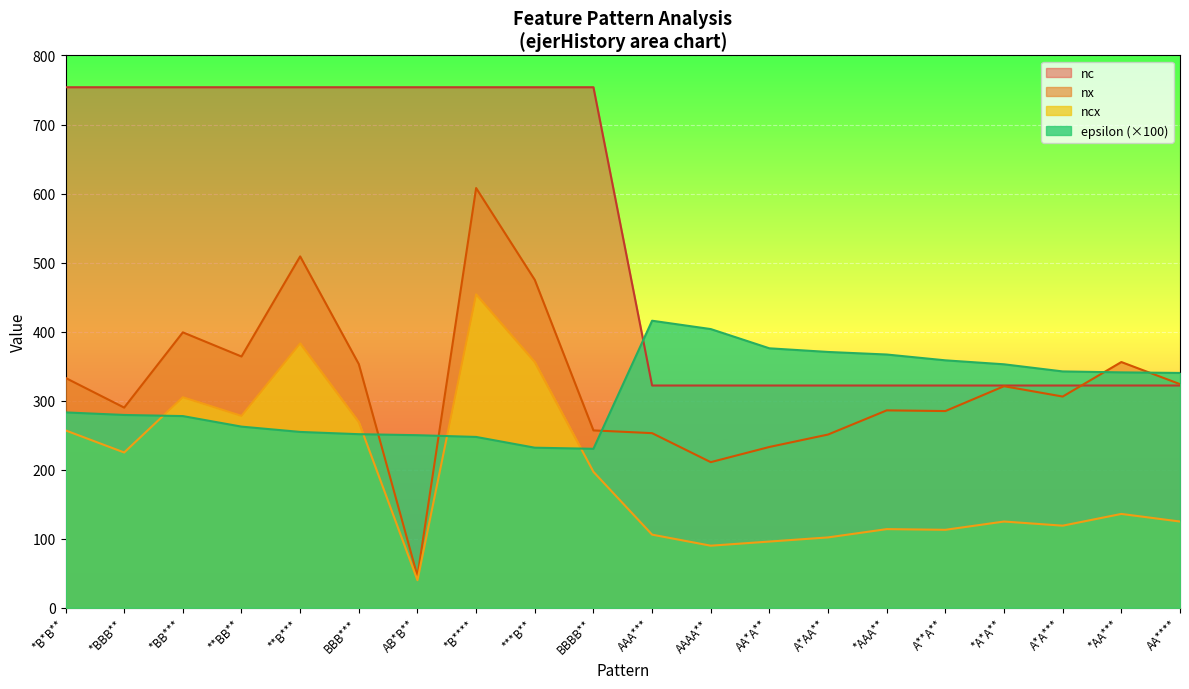

Which series has the largest total across all categories?

nc